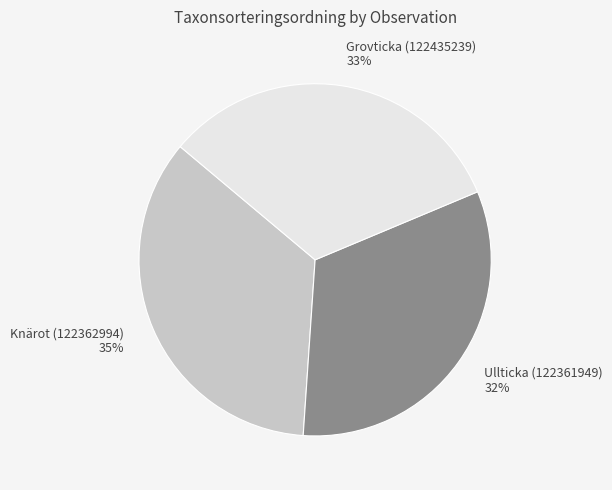

Count the number of slices in the pie.

3